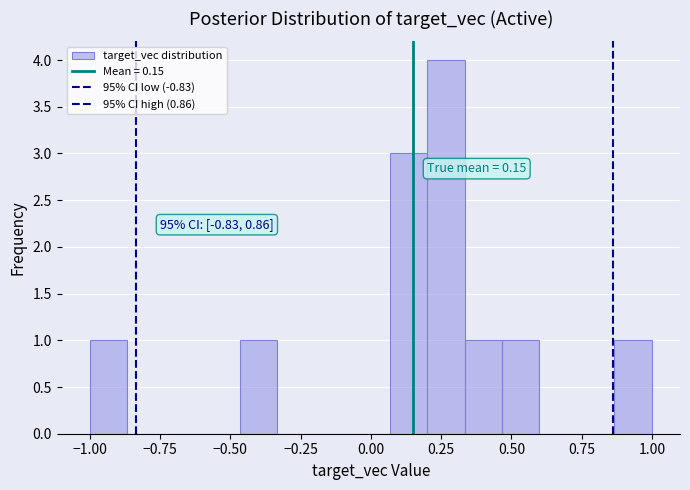

Read against the x-axis, roughly where is the centre of the tallest bar?

0.25